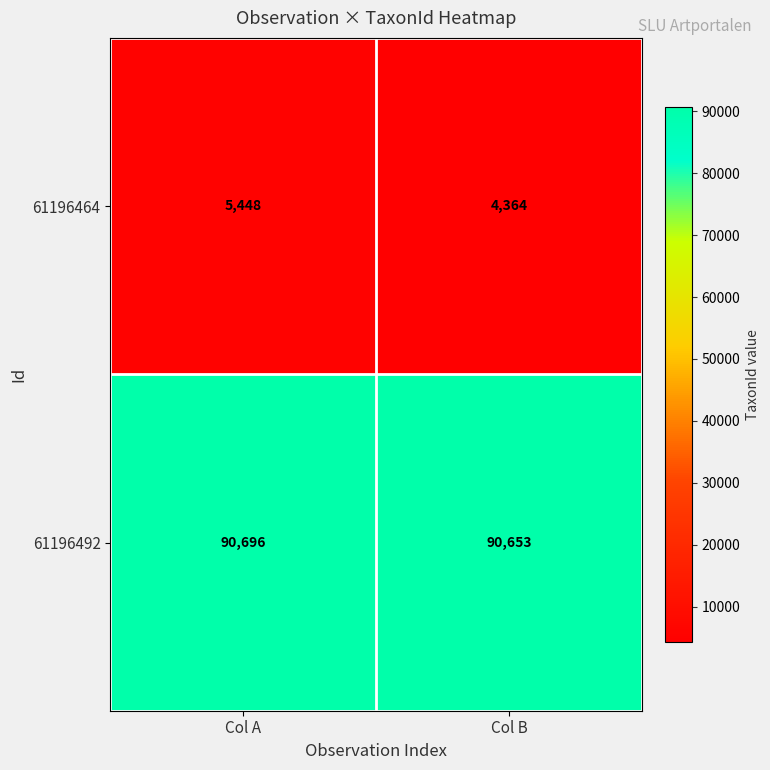

Rank the series by their average value, from highest to lowest.

61196492, 61196464